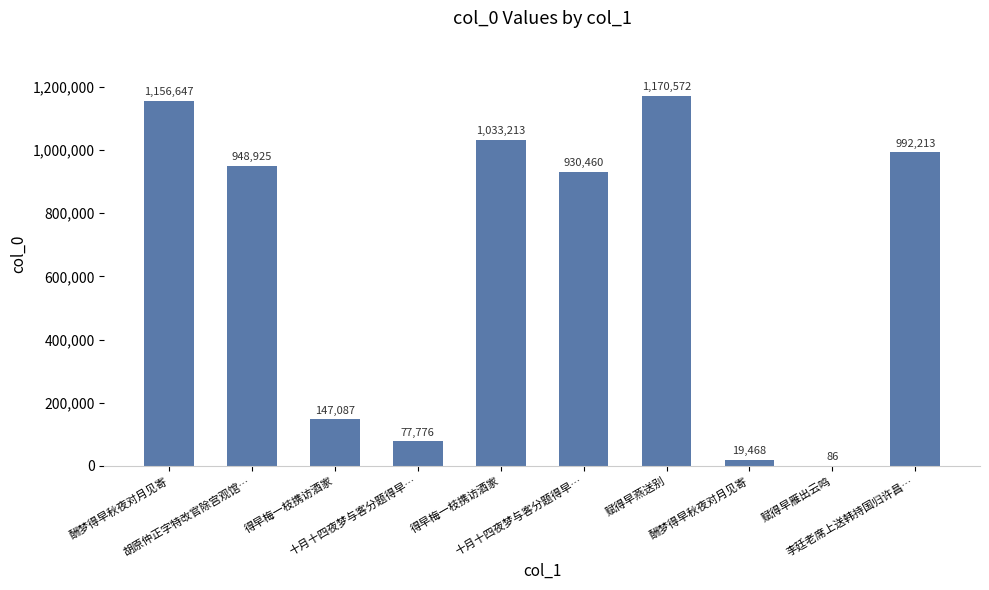

Count the number of categories in the chart.

10